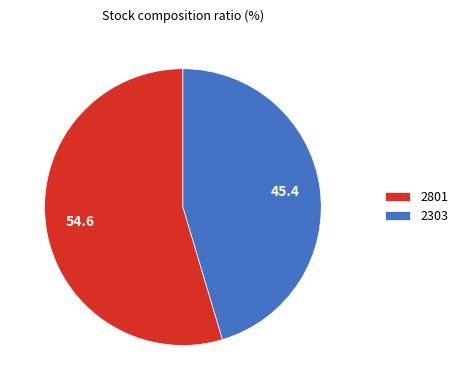

Approximately how many times larger is the value at 2303 compared to 2801?

0.8